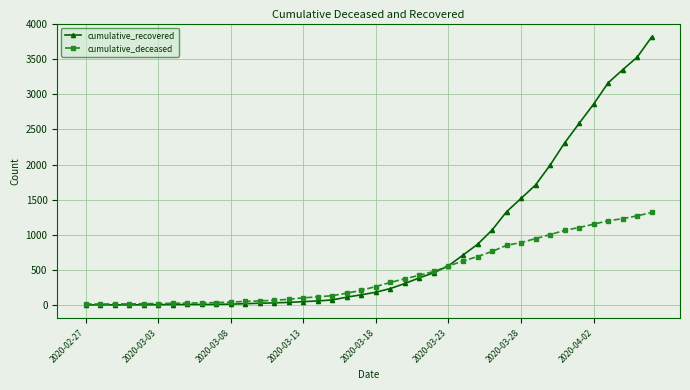

How many lines are shown in the chart?

2